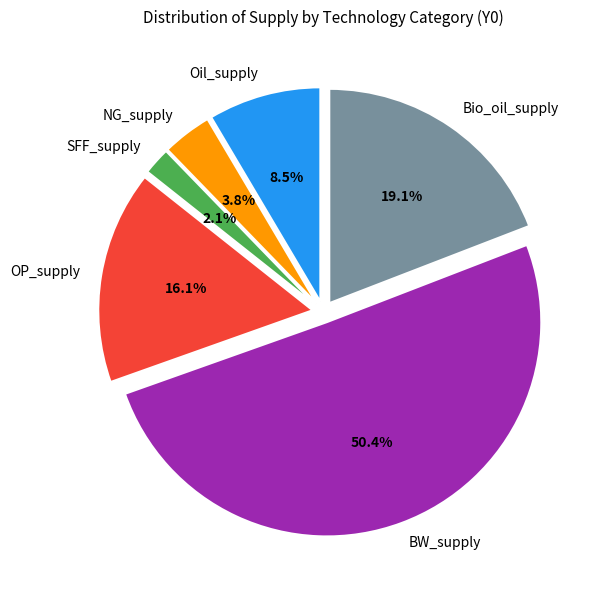

To the nearest percent, what is the average slice percentage?

17%